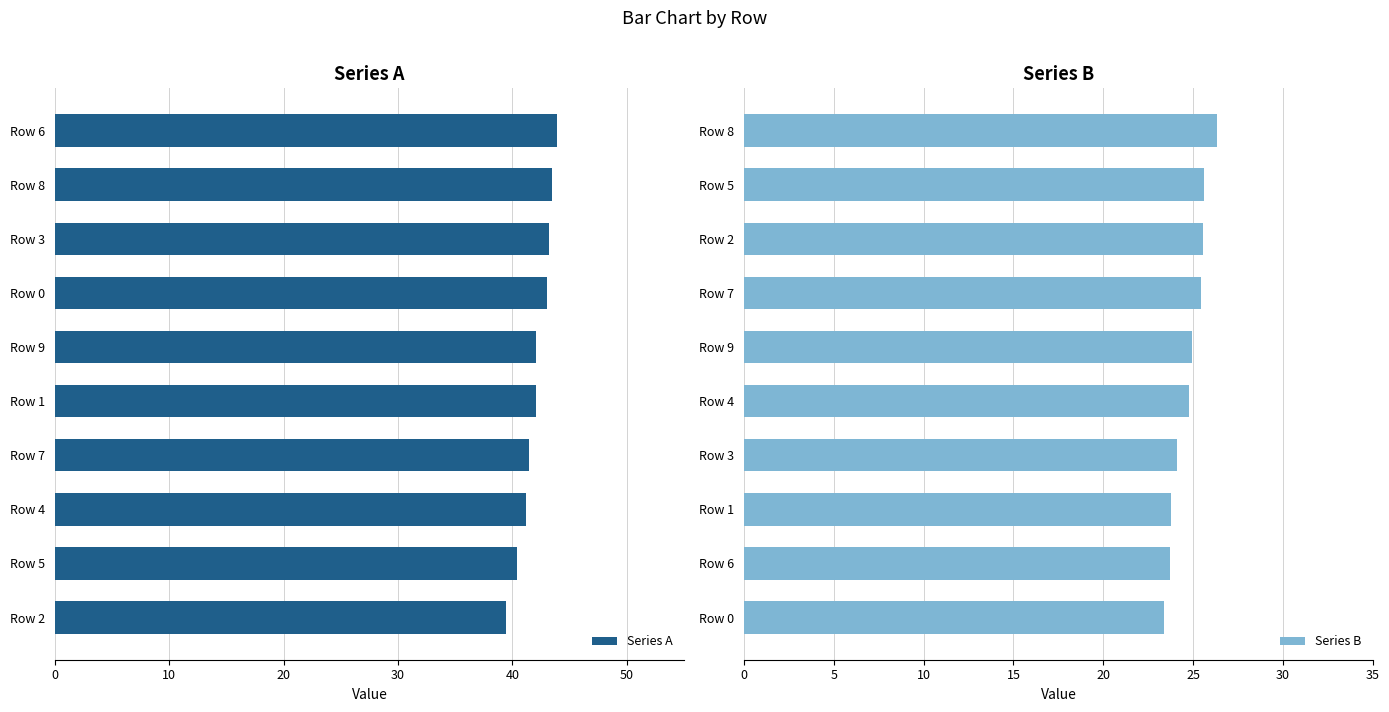

Reading left to right, extract all data points from this chart.

Series A: 39.4	40.4	41.2	41.5	42.0	42.1	43.1	43.2	43.5	43.9
Series B: 23.4	23.7	23.8	24.1	24.8	25.0	25.4	25.5	25.6	26.3